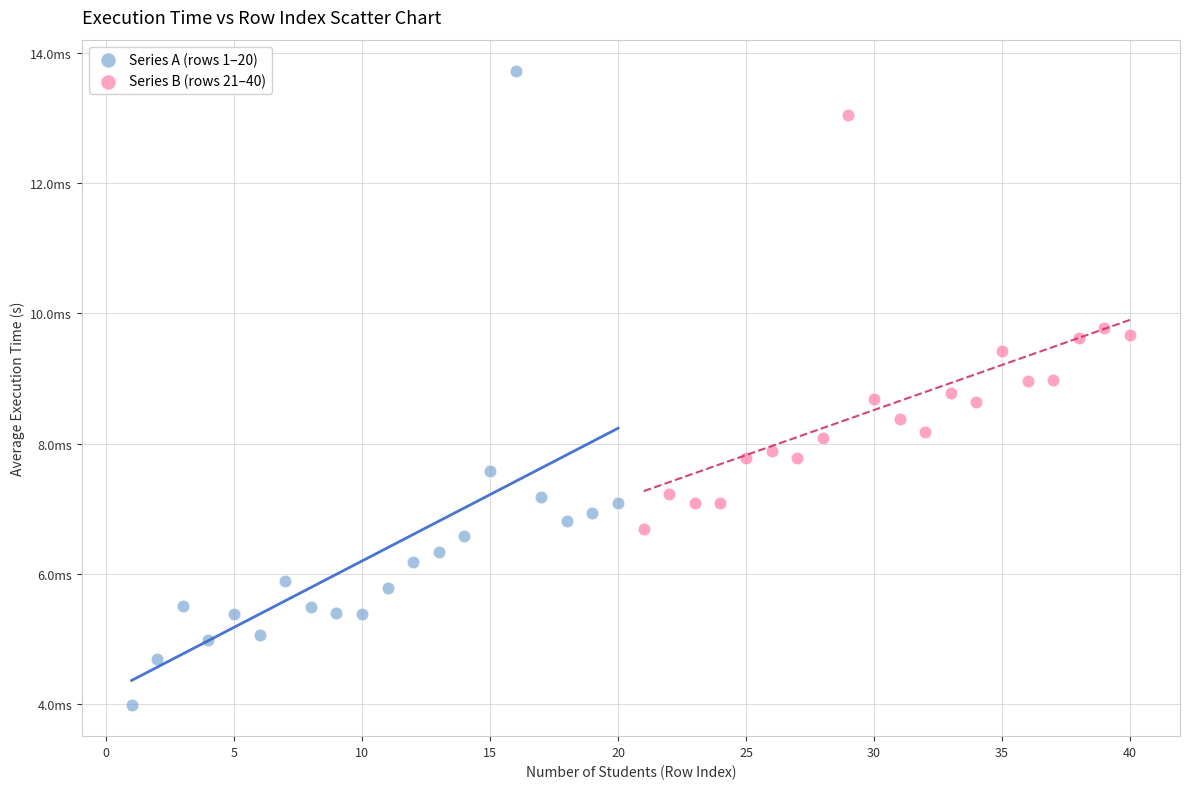

Which series has the widest spread of Y values?

Series A (rows 1–20)